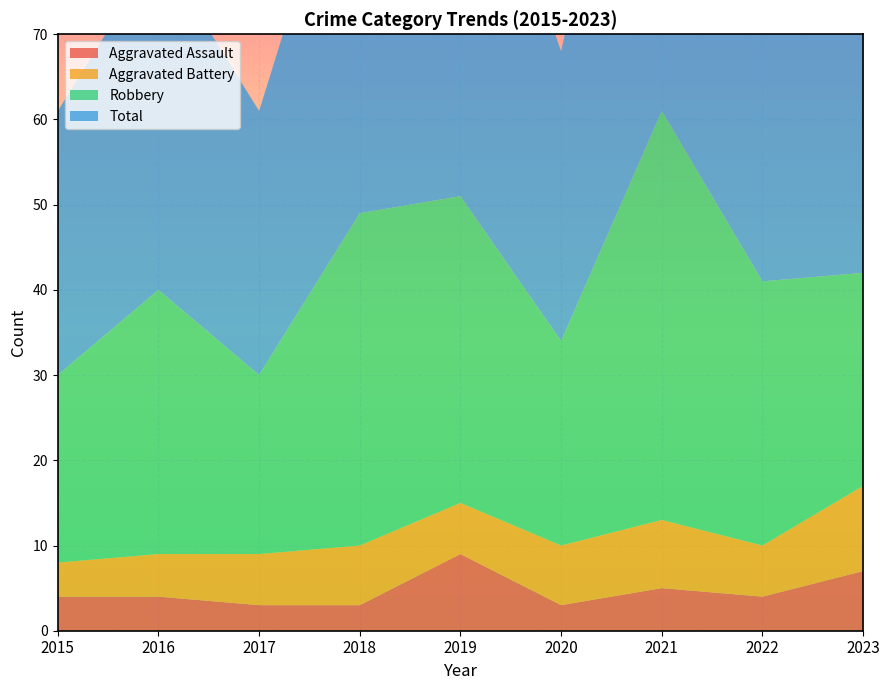

Reading left to right, extract all data points from this chart.

Aggravated Assault: 4	4	3	3	9	3	5	4	7
Aggravated Battery: 4	5	6	7	6	7	8	6	10
Robbery: 22	31	21	39	36	24	48	31	25
Total: 31	40	31	50	51	34	61	41	45